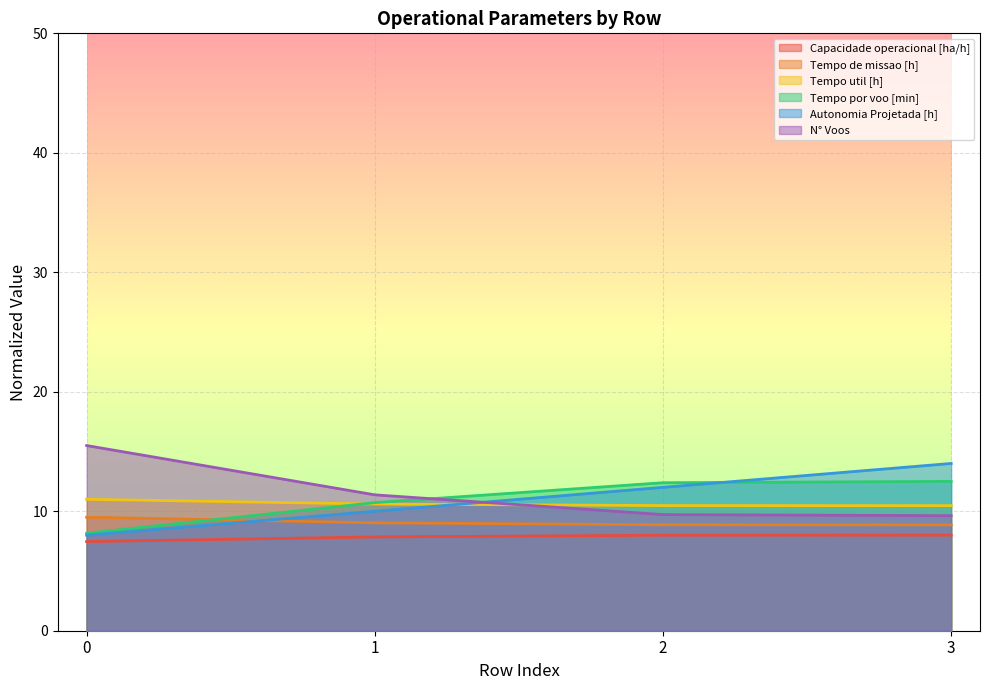

What is the value of the Tempo de missao [h] point at the 2nd from the left?

9.0